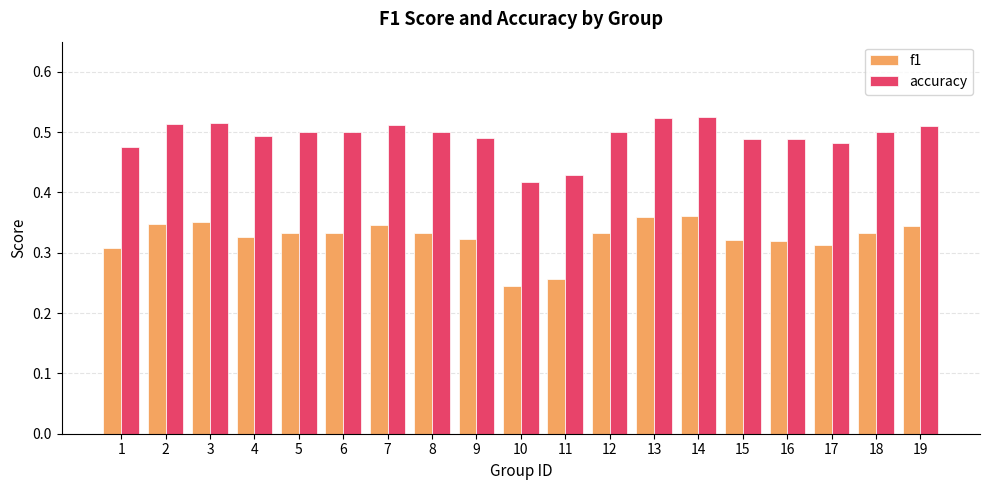

At which label does accuracy reach its minimum?

10